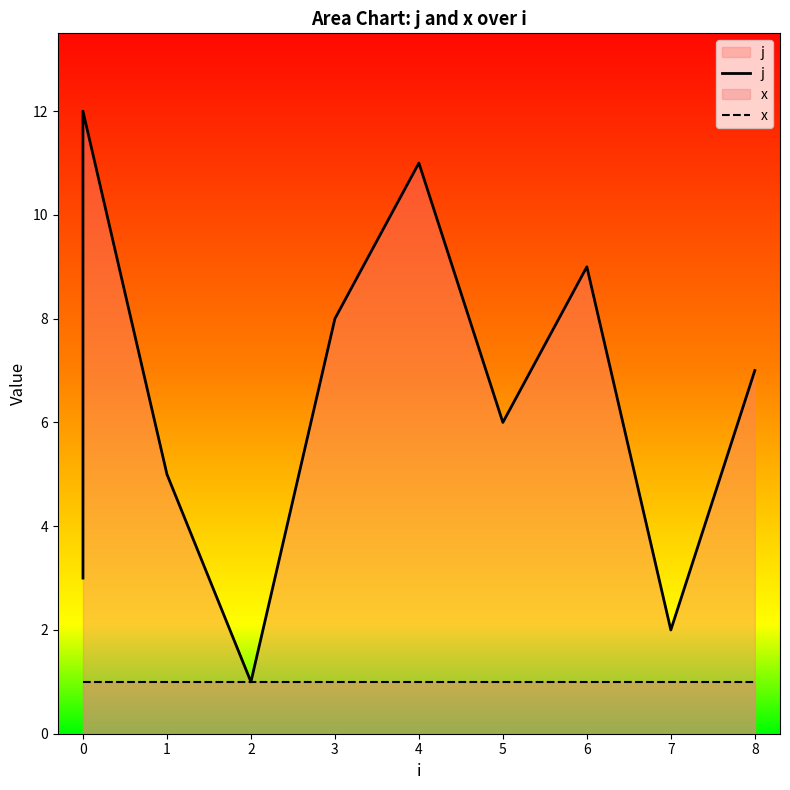

What are all the series names shown in the legend?

j, x